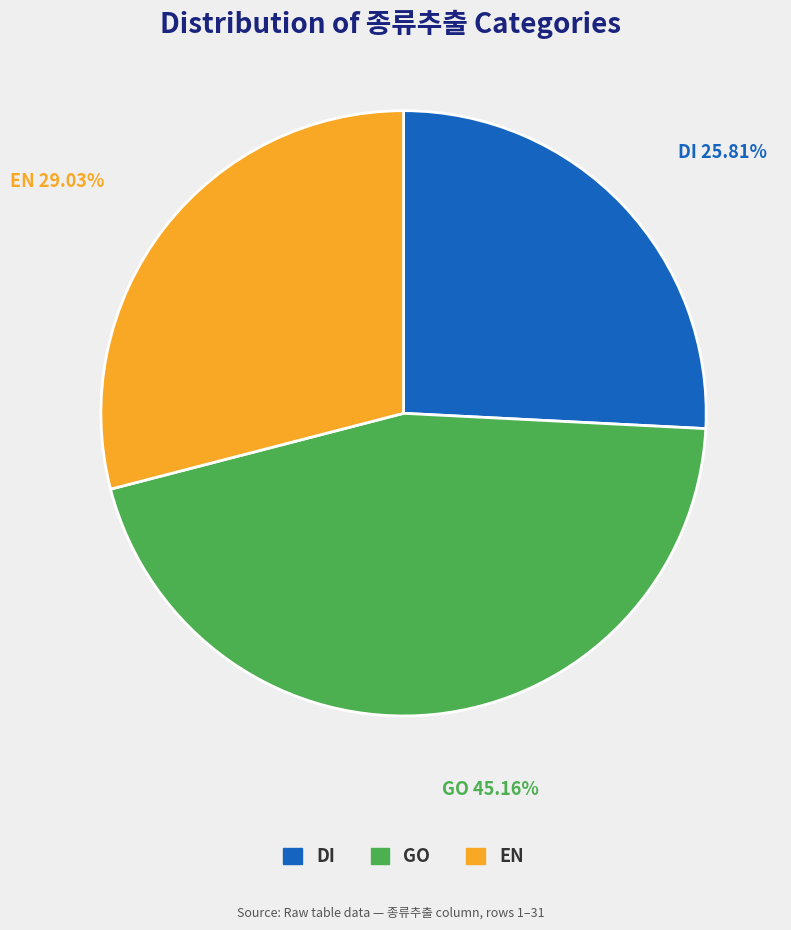

Is it true that EN is 16% of the pie?

False